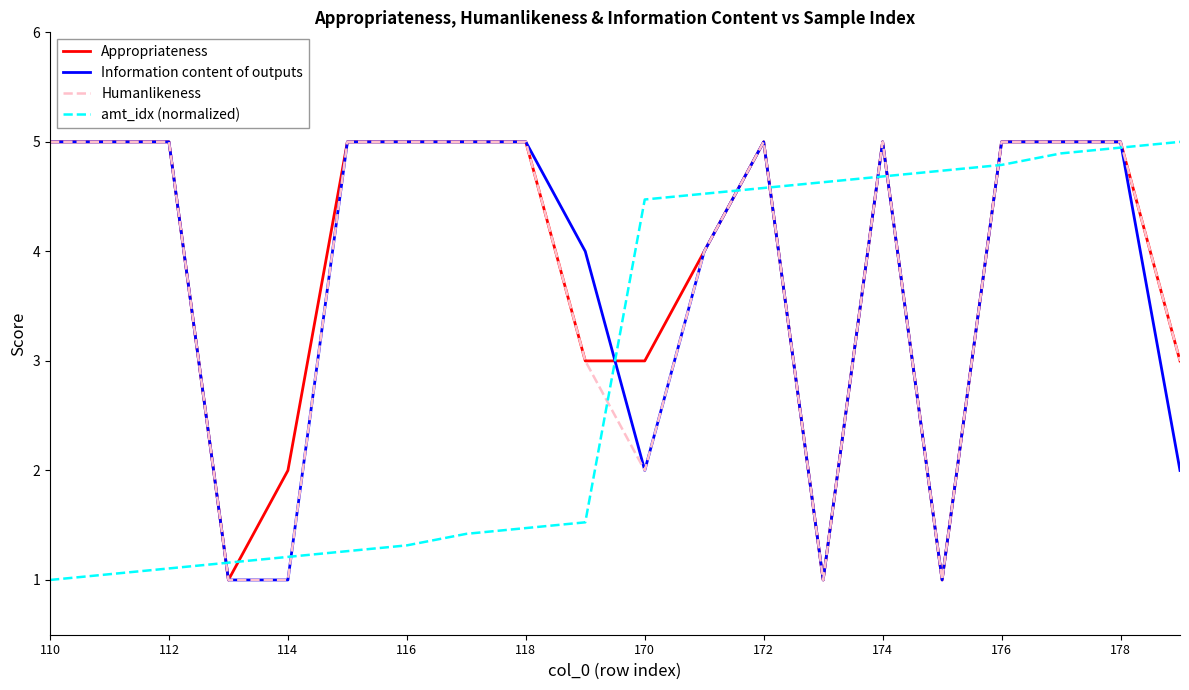

What are all the series names shown in the legend?

Appropriateness, Information content of outputs, Humanlikeness, amt_idx (normalized)